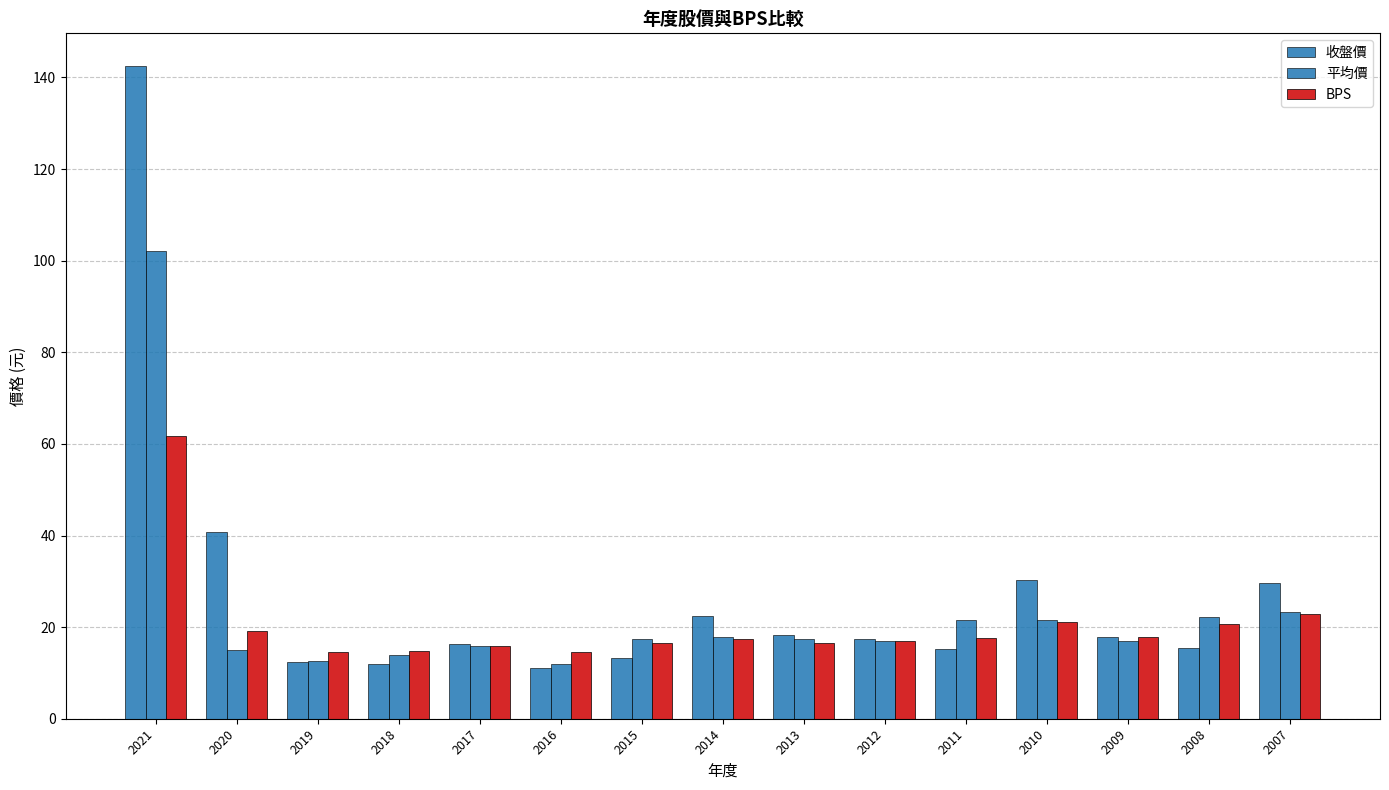

Which category has the lowest value across all series?

2016